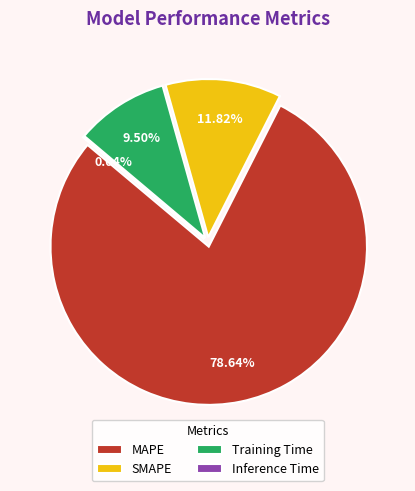

Is there a majority slice in this chart?

Yes